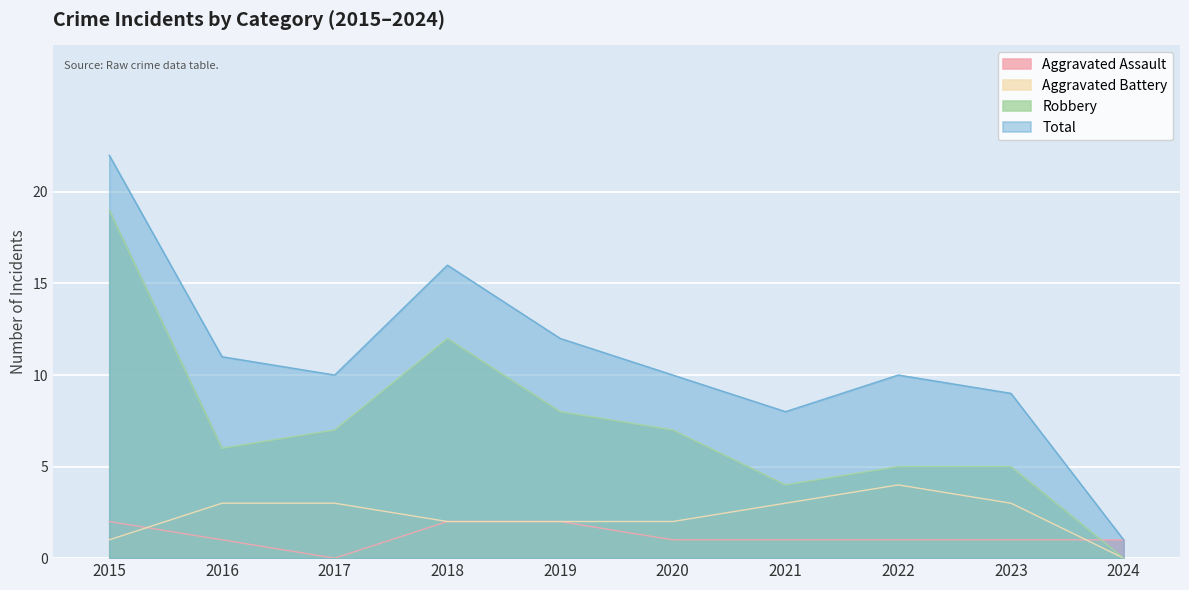

How many data points in Aggravated Assault are less than 1?

1